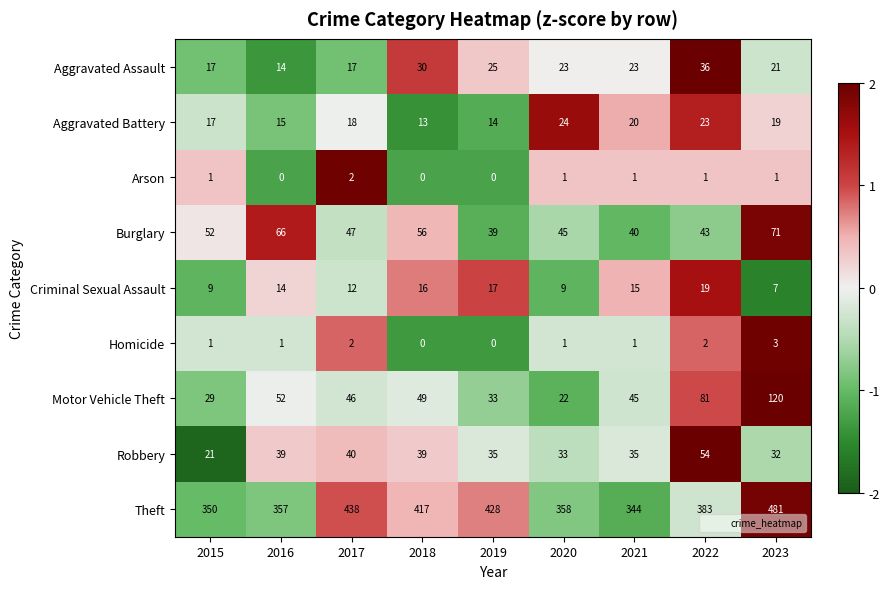

Is the value of Aggravated Assault at 2020 greater than the value of Motor Vehicle Theft at 2015?

No